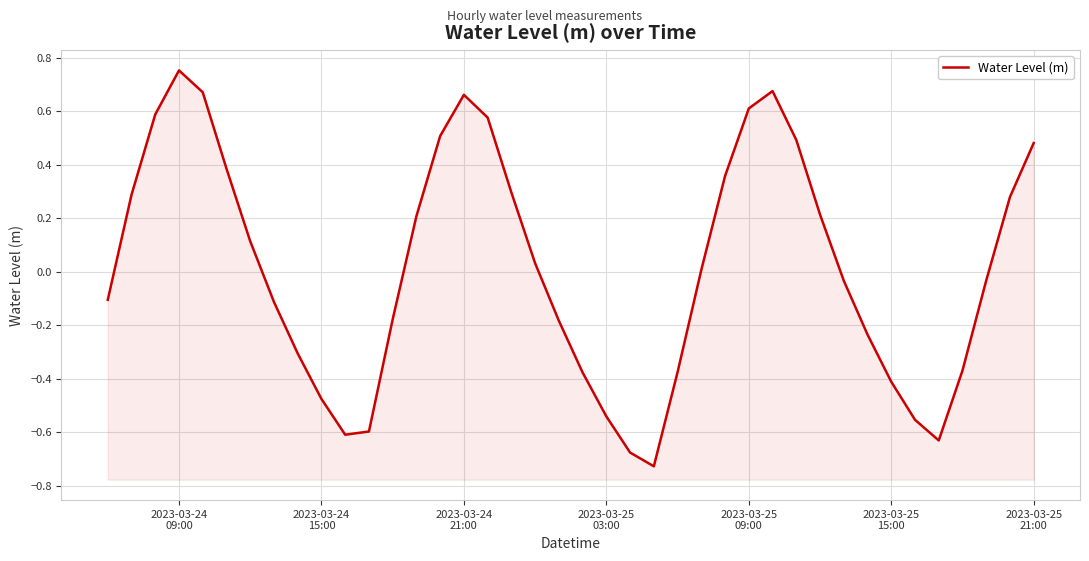

Reading left to right, list all the values displayed in this chart.

-0.1	0.3	0.6	0.8	0.7	0.4	0.1	-0.1	-0.3	-0.5	-0.6	-0.6	-0.2	0.2	0.5	0.7	0.6	0.3	0.0	-0.2	-0.4	-0.5	-0.7	-0.7	-0.4	0.0	0.4	0.6	0.7	0.5	0.2	-0.0	-0.2	-0.4	-0.6	-0.6	-0.4	-0.0	0.3	0.5